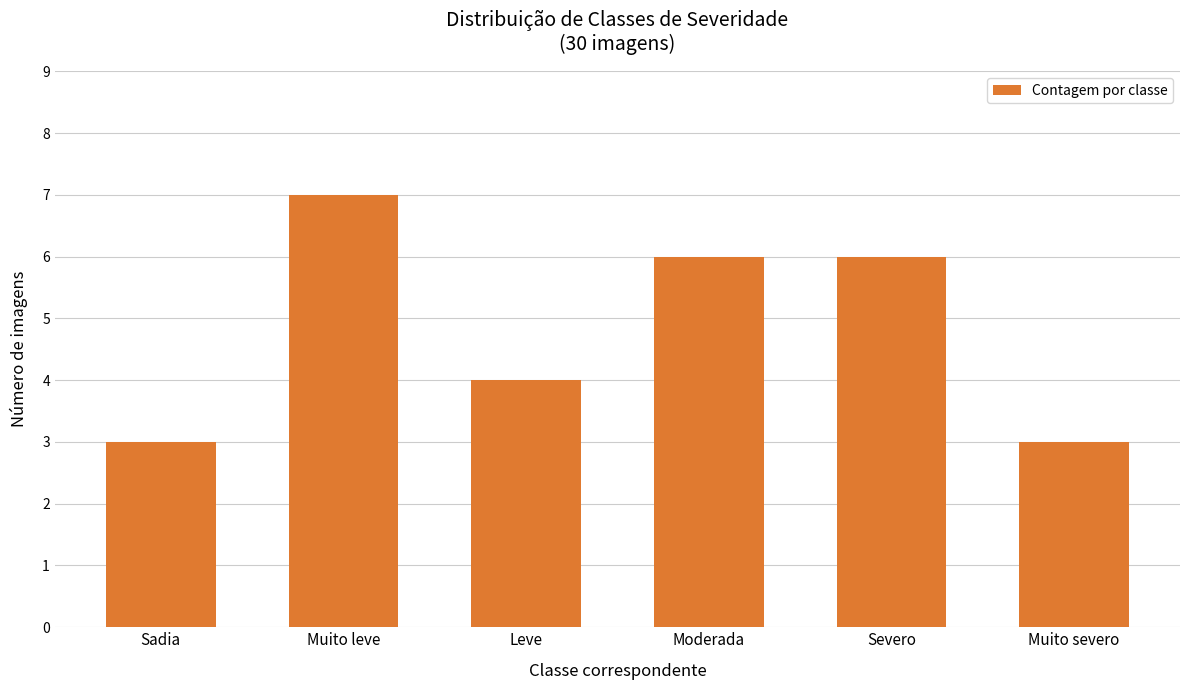

What is the minimum value shown in the chart?

3